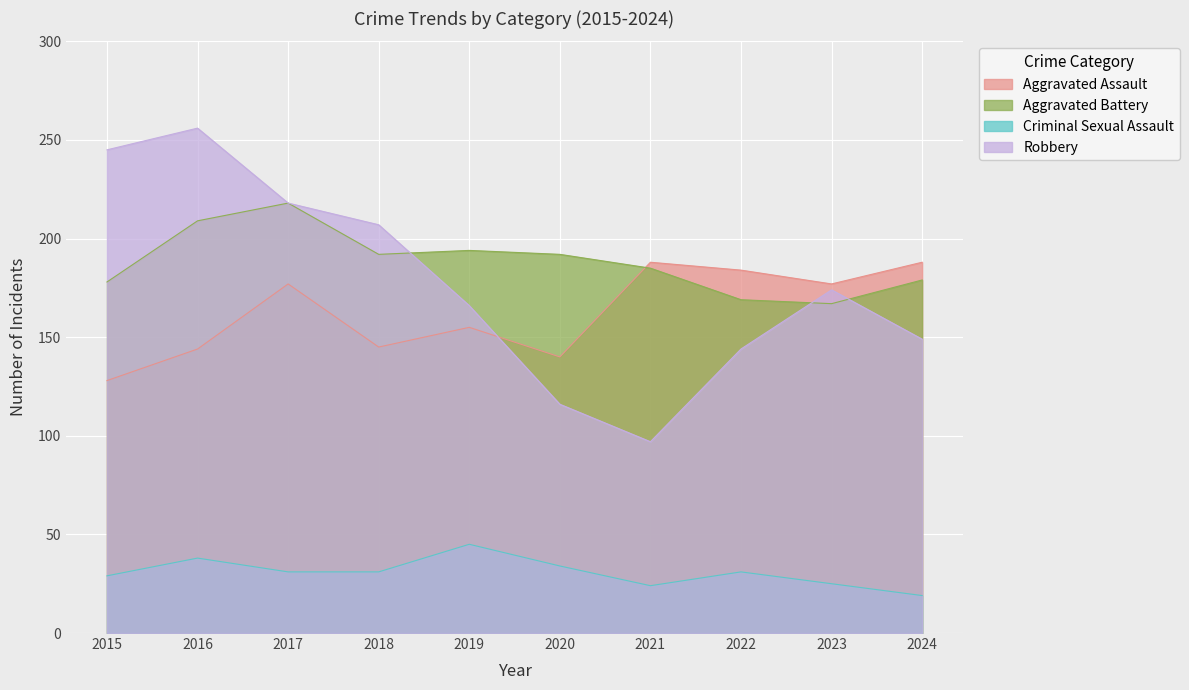

At how many categories does at least one series exceed 116?

10